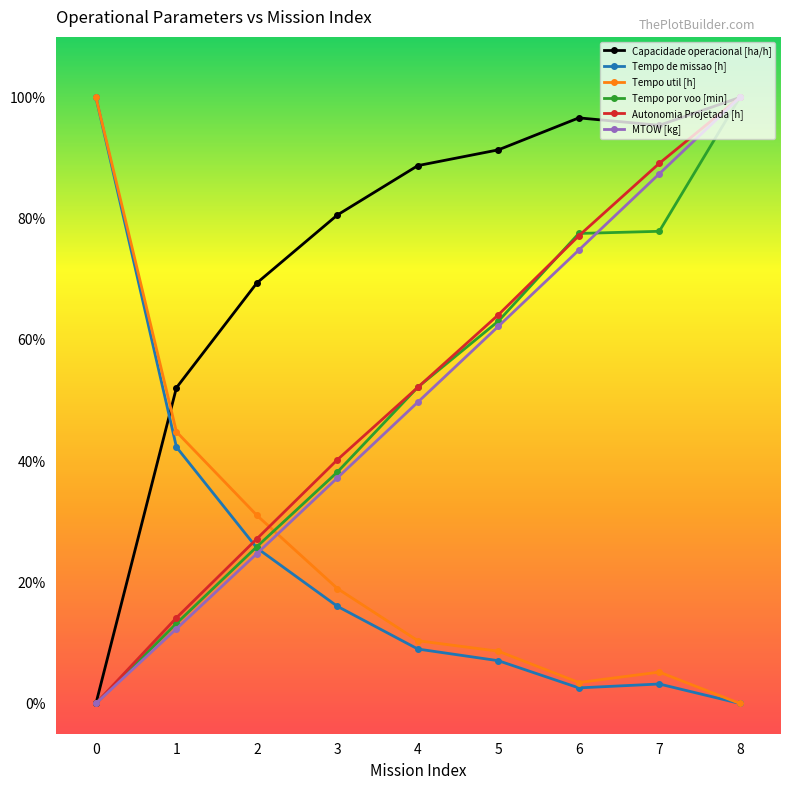

Between which two adjacent categories do Tempo por voo [min] and Autonomia Projetada [h] first intersect?

3 and 4